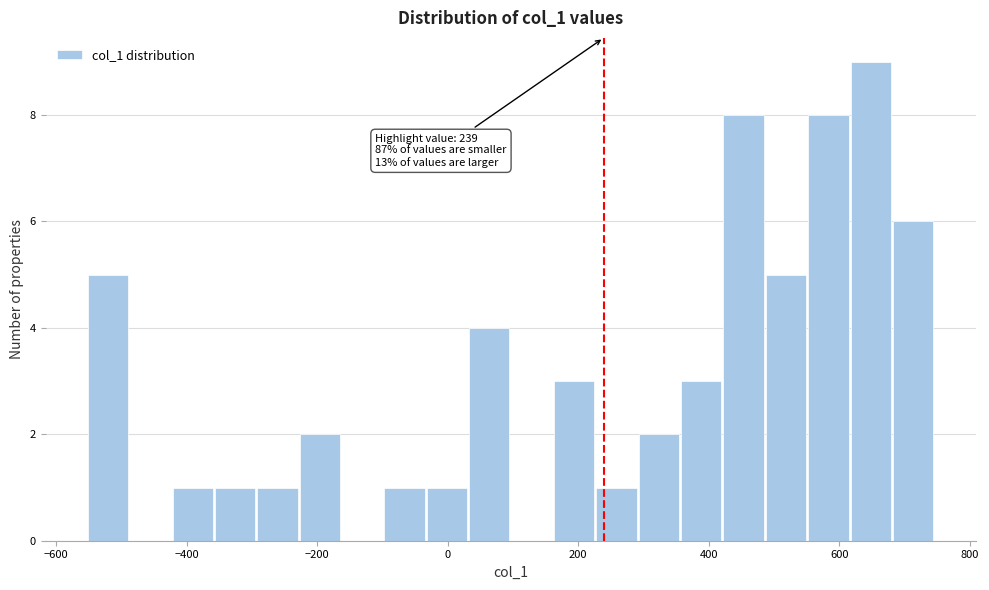

Read against the x-axis, roughly where is the centre of the tallest bar?

640